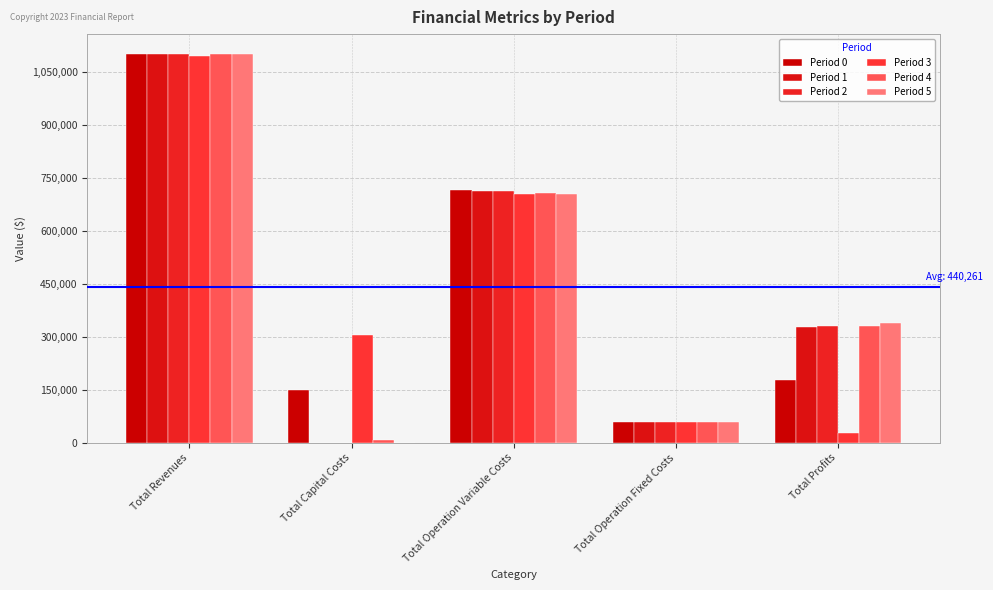

At Total Revenues, list the series in order from smallest to largest.

Period 3, Period 4, Period 5, Period 0, Period 1, Period 2